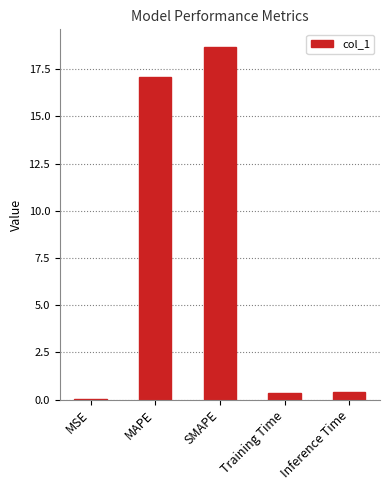

Where is the data nearest to the value 9?

MAPE